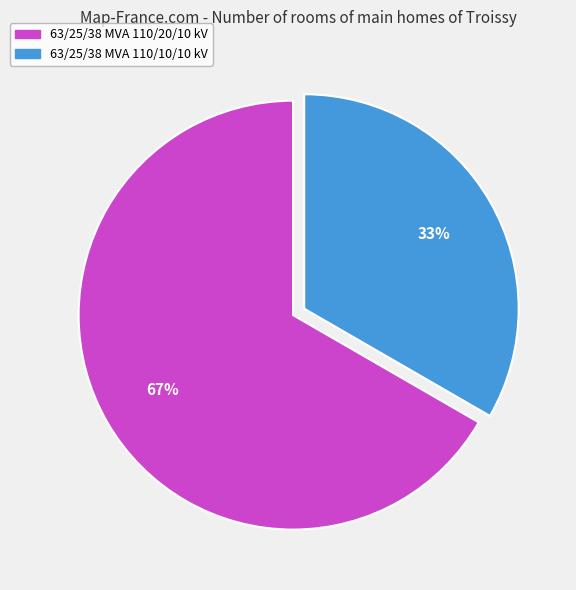

Is 63/25/38 MVA 110/10/10 kV the majority of the pie?

No